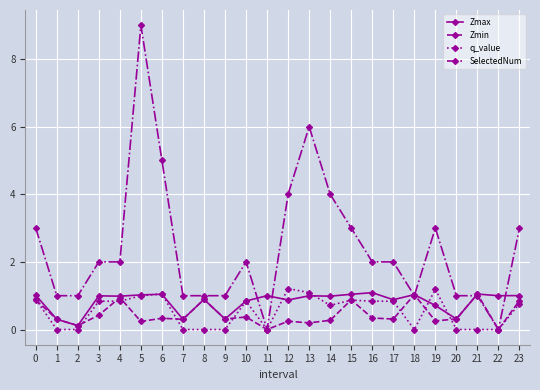

Is it true that Zmin equals 0.1 at 2?

True